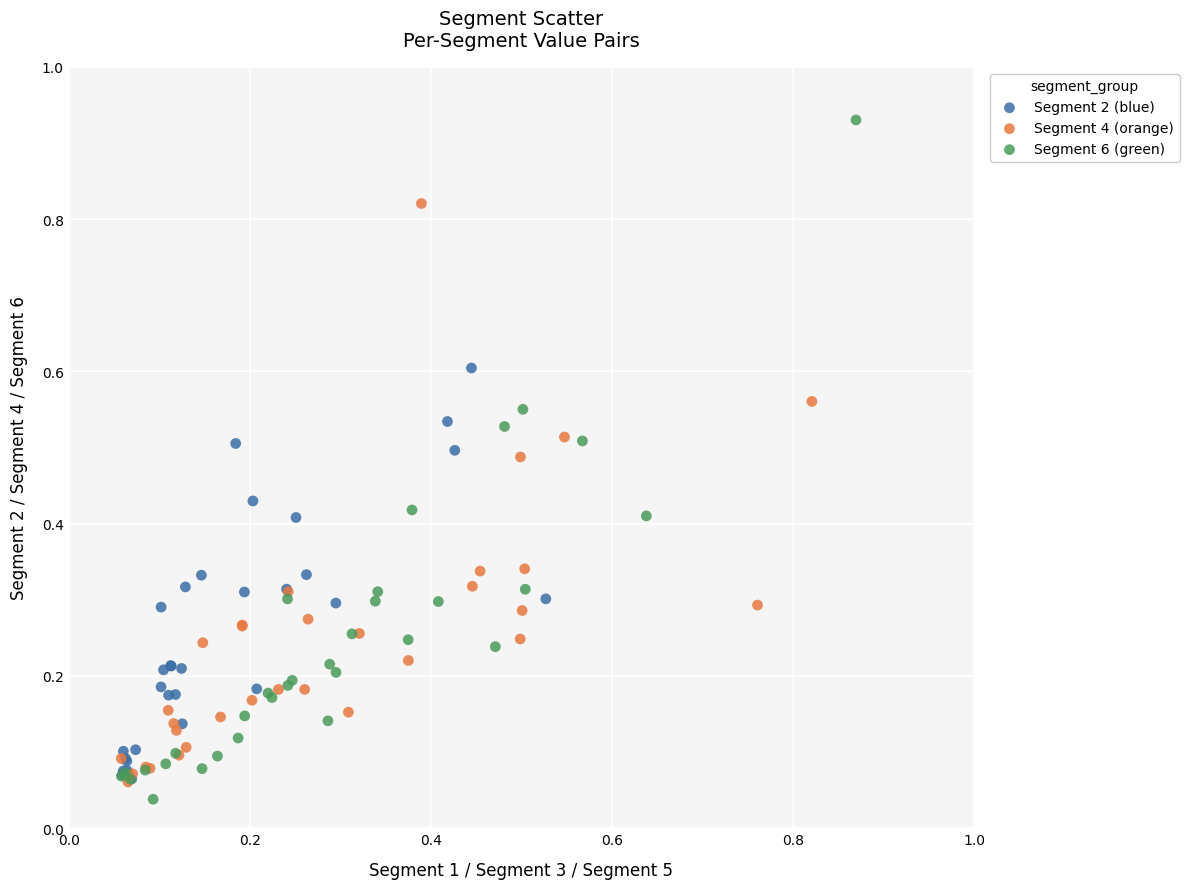

Which series contains the highest Y value?

Segment 6 (green)